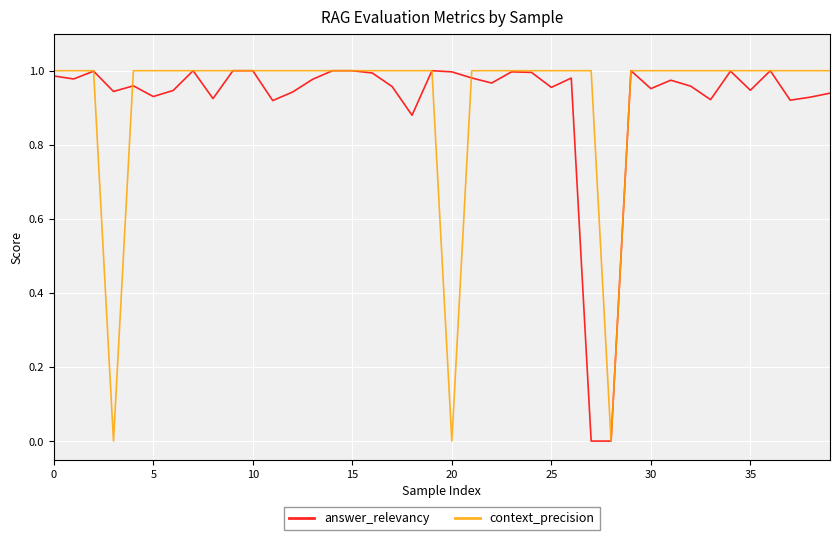

How many lines are shown in the chart?

2